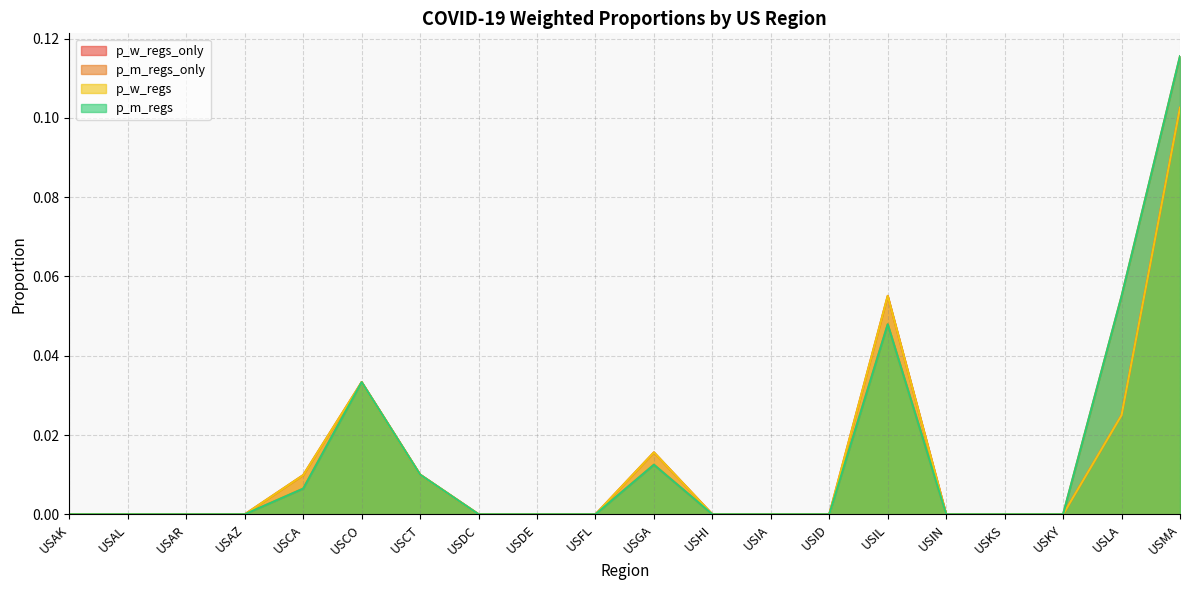

How many data points in p_m_regs_only are above 0?

7